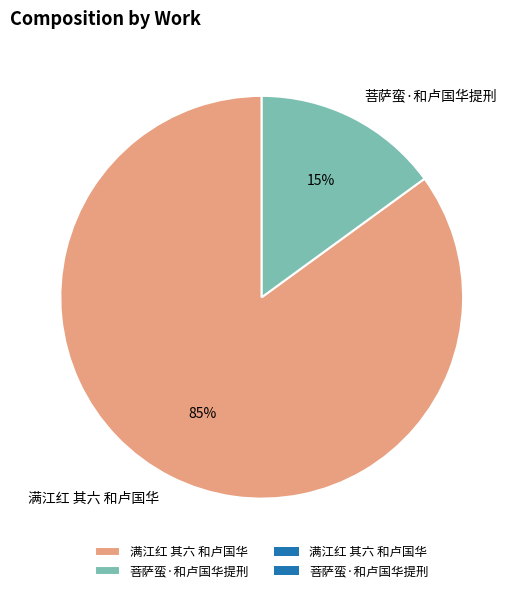

Between 满江红 其六 和卢国华 and 菩萨蛮·和卢国华提刑, which is larger?

满江红 其六 和卢国华